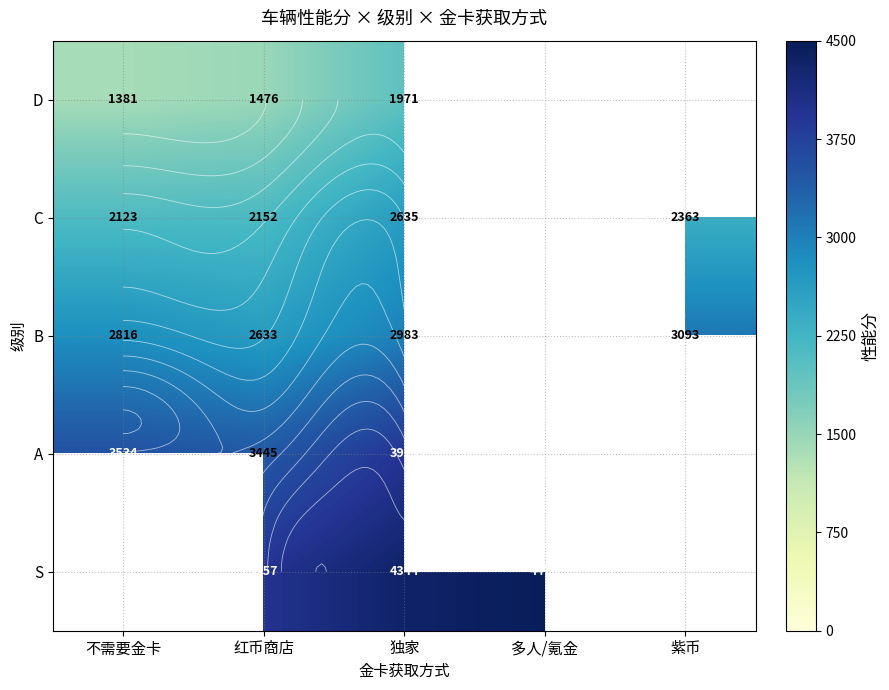

At which category does the chart reach its peak across all series?

多人/氪金